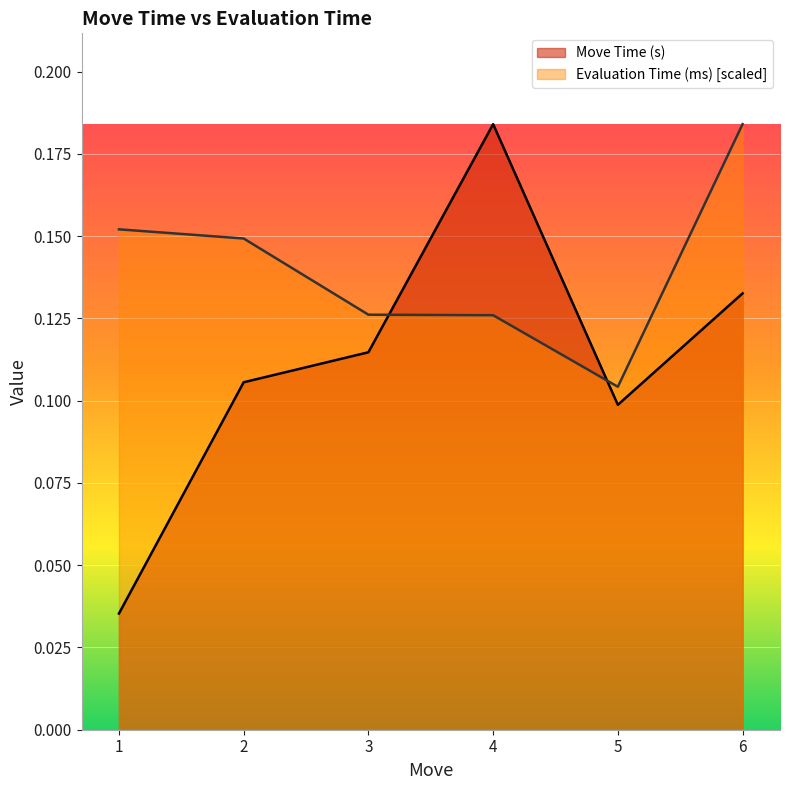

Which category has the lowest value in the Move Time (s) series?

1